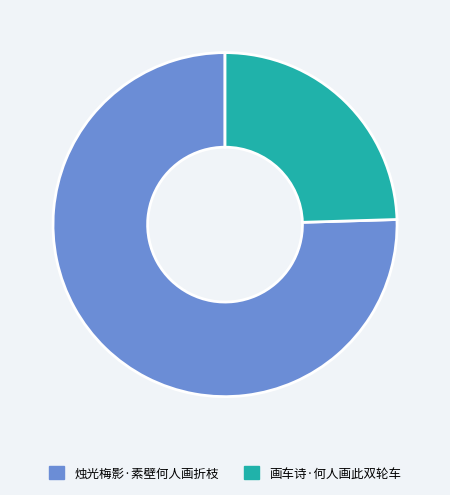

Is it true that 画车诗·何人画此双轮车 is 25% of the pie?

True